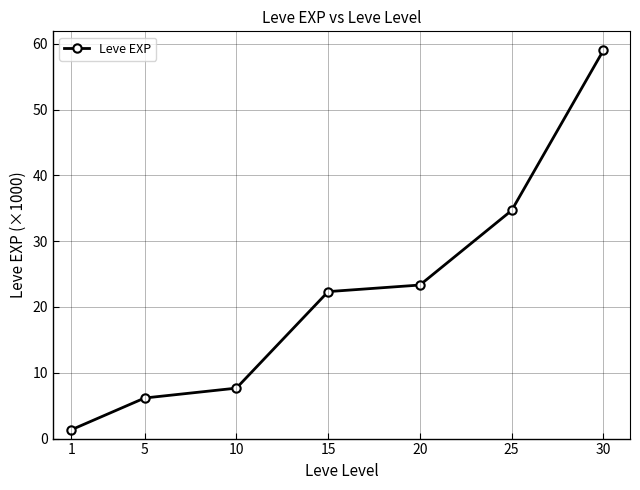

Does the chart have visible grid lines?

Yes